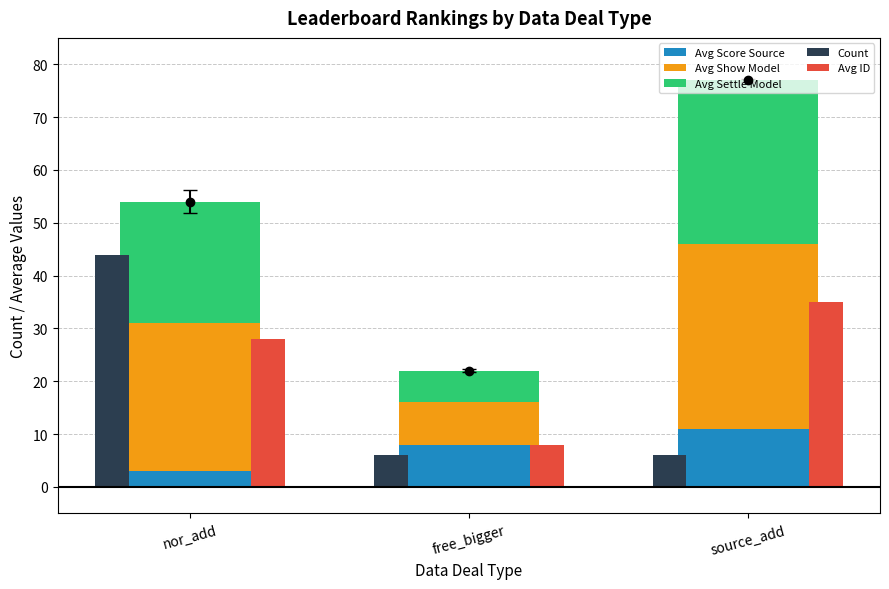

Which series has the widest spread of values?

Count